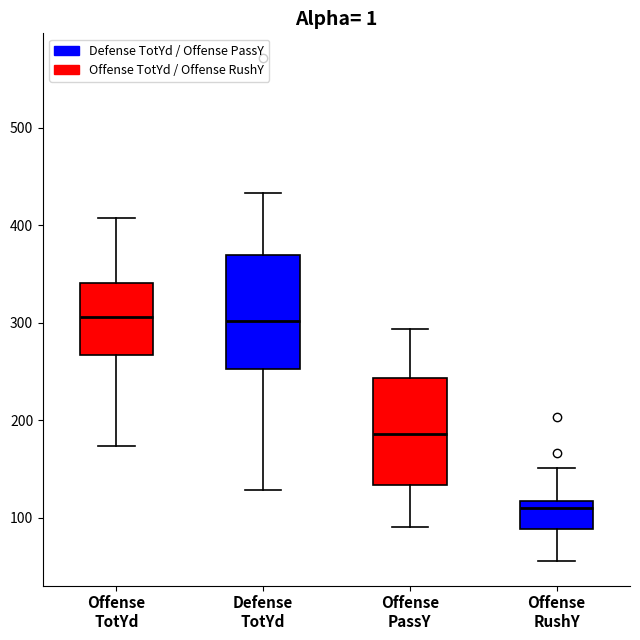

Where is the lower edge of the box for Offense RushY on the y-axis? The values are not printed on the chart, so give them approximately, as read against the axis.

90